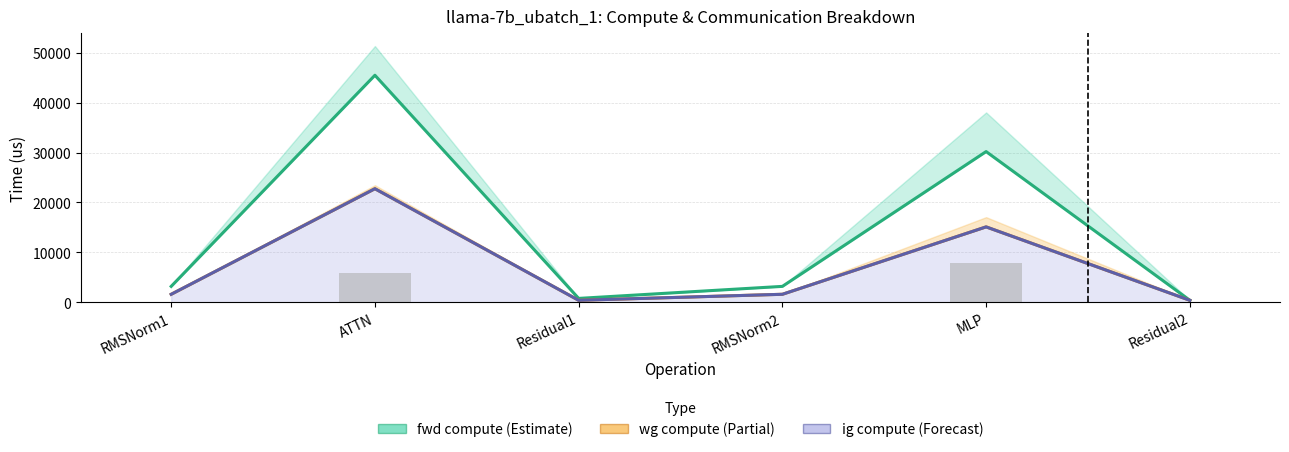

The fwd compute series shows 5109.4 at RMSNorm1. True or false?

False